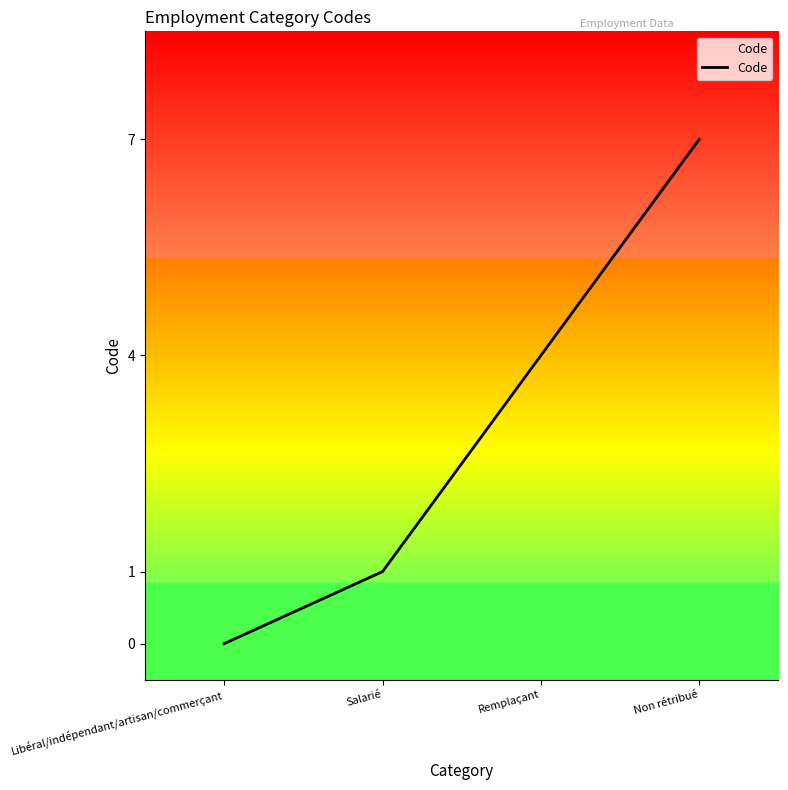

Is it true that the value at Remplaçant is 4?

True